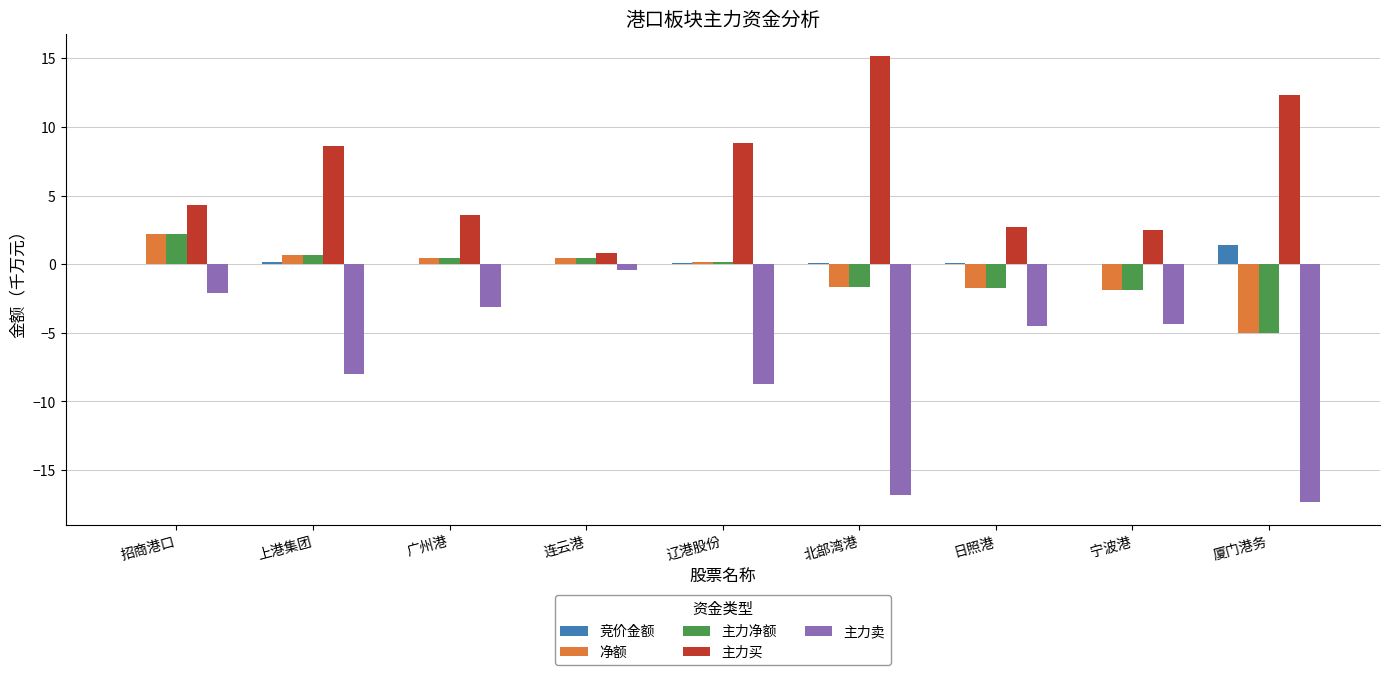

True or false: 净额 has a value of -0.8 at 宁波港.

False